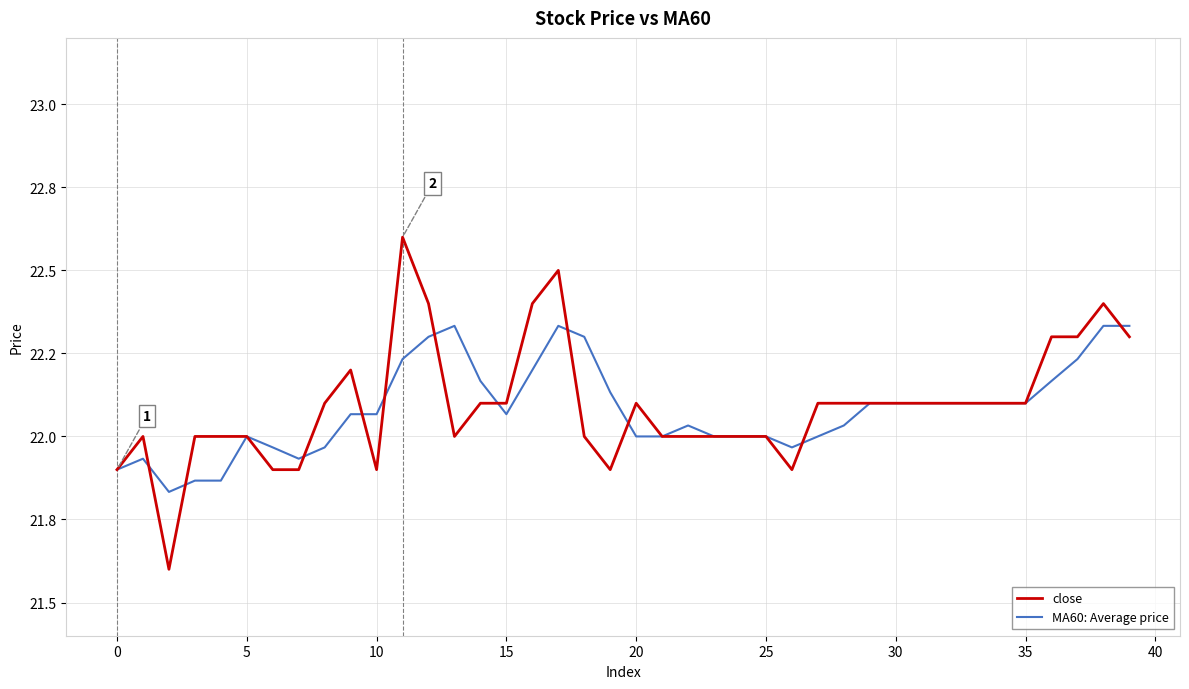

Does the chart have visible grid lines?

Yes